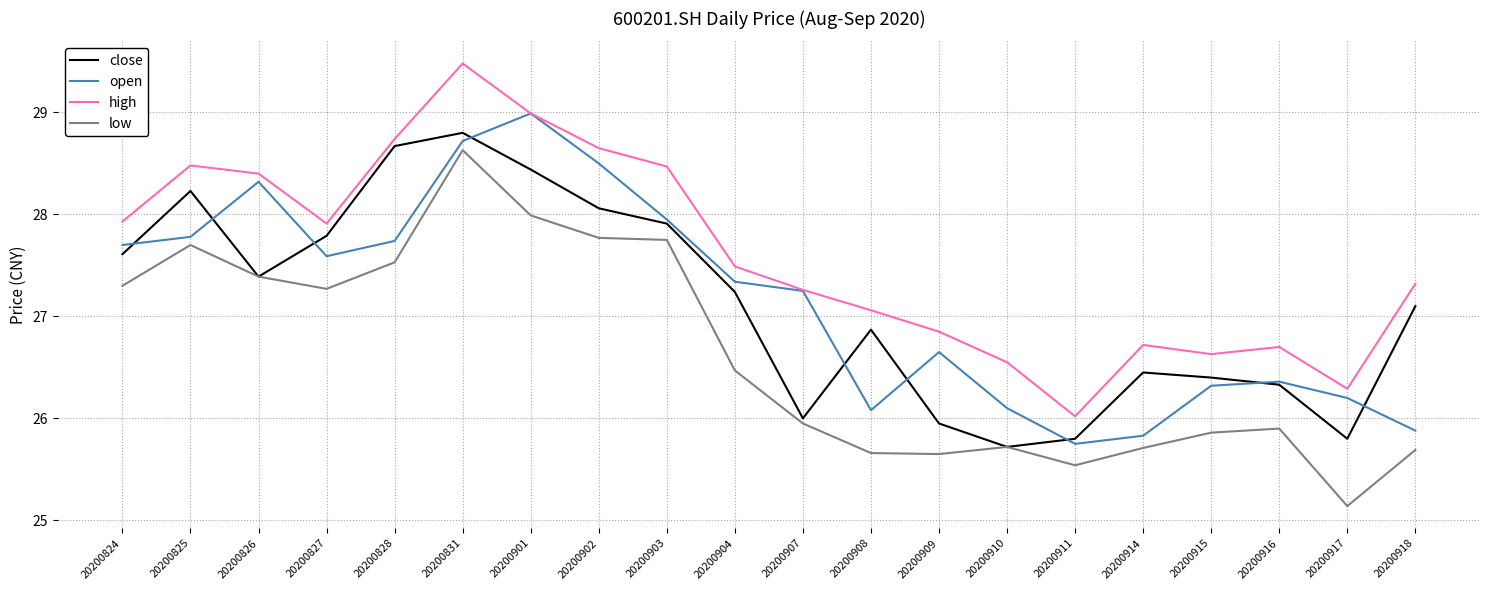

The value of close at 20200918 is 27.1. True or false?

True